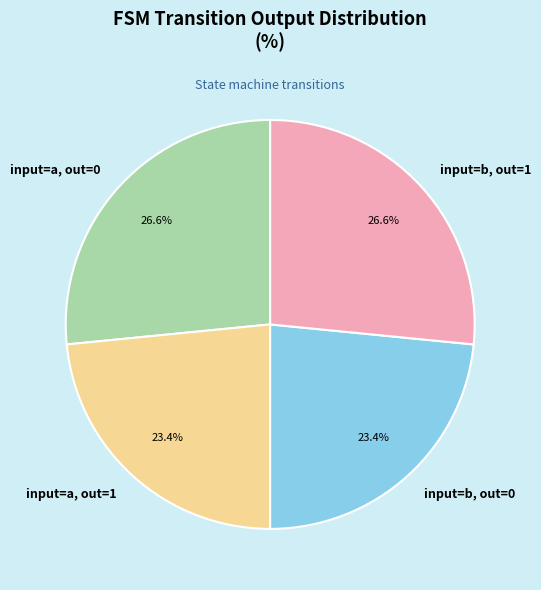

How many segments does this pie chart have?

4